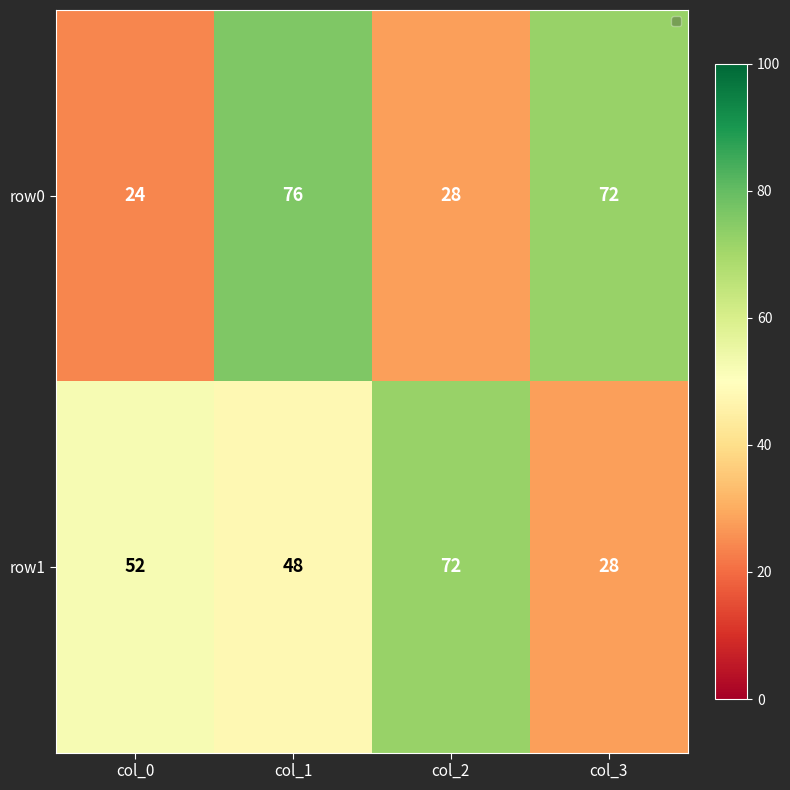

At which category is the sum across all series the highest?

col_1